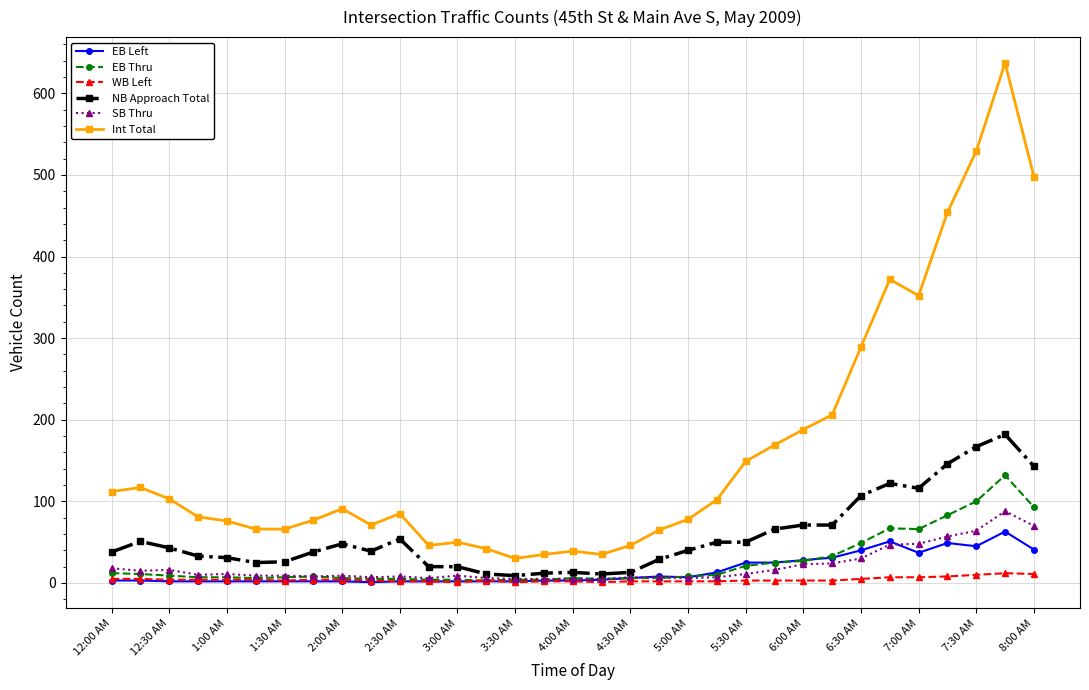

True or false: NB Approach Total has more than 0 points higher than both neighbors.

True